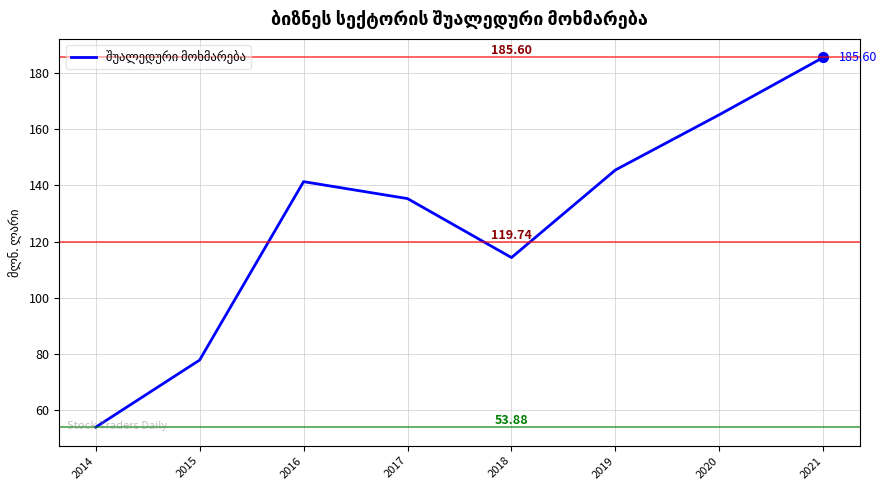

The chart shows a value of 210.2 at 2019. True or false?

False